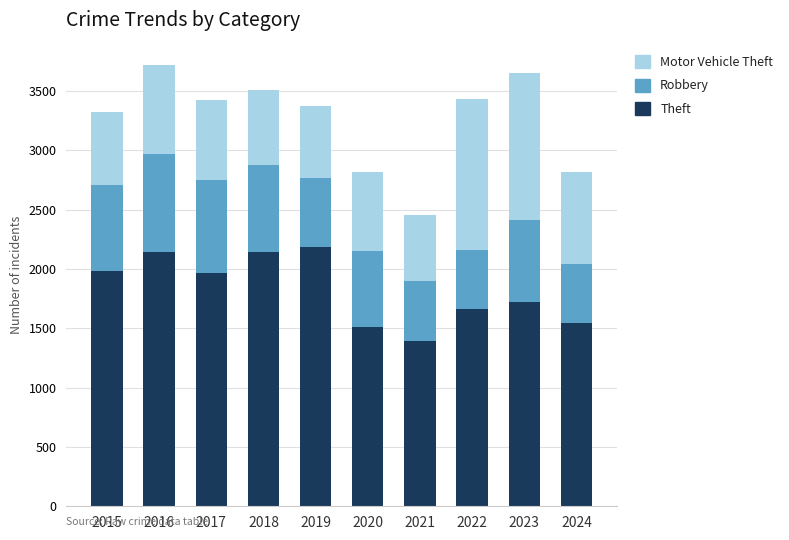

What is the sum of all Theft values?

18260